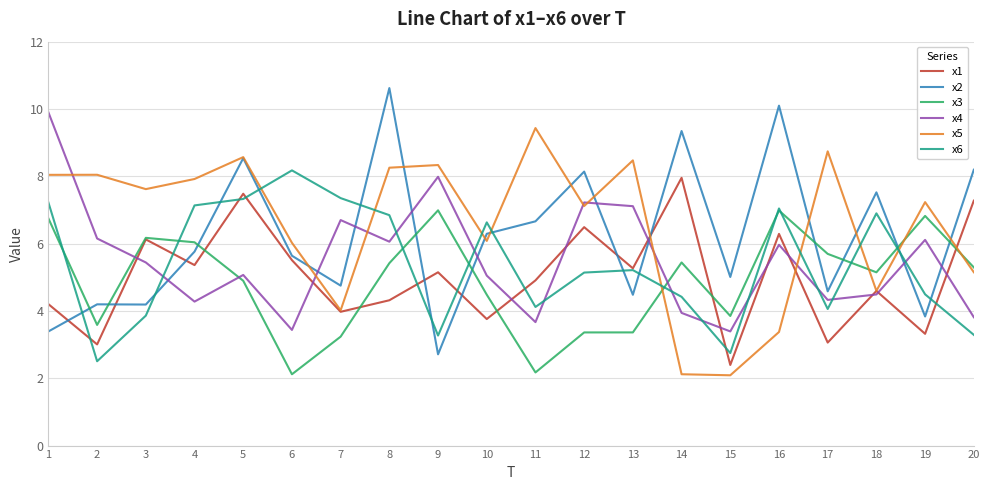

What is the difference between the highest and lowest values at 5?

3.7